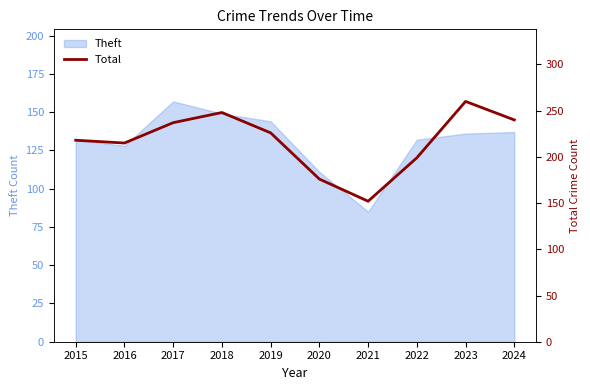

Where is the first local maximum?

2018